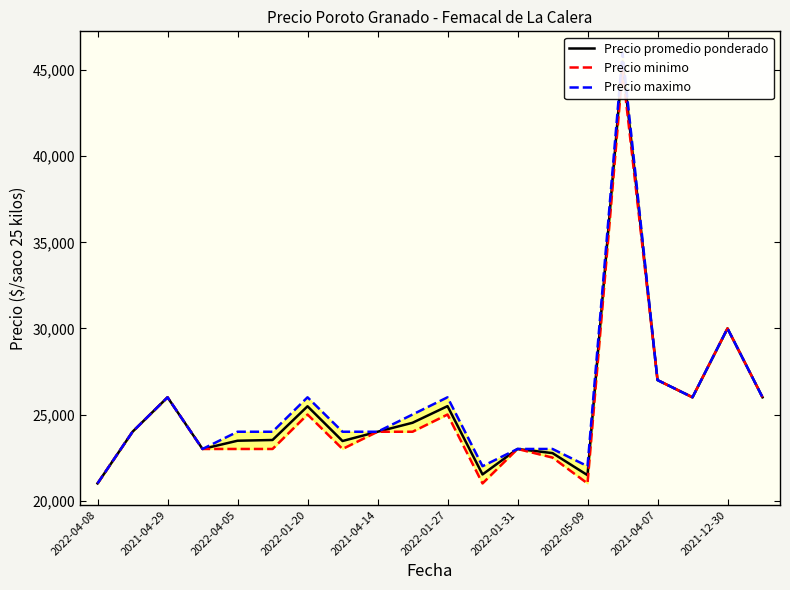

True or false: Precio minimo and Precio maximo cross at least once.

False